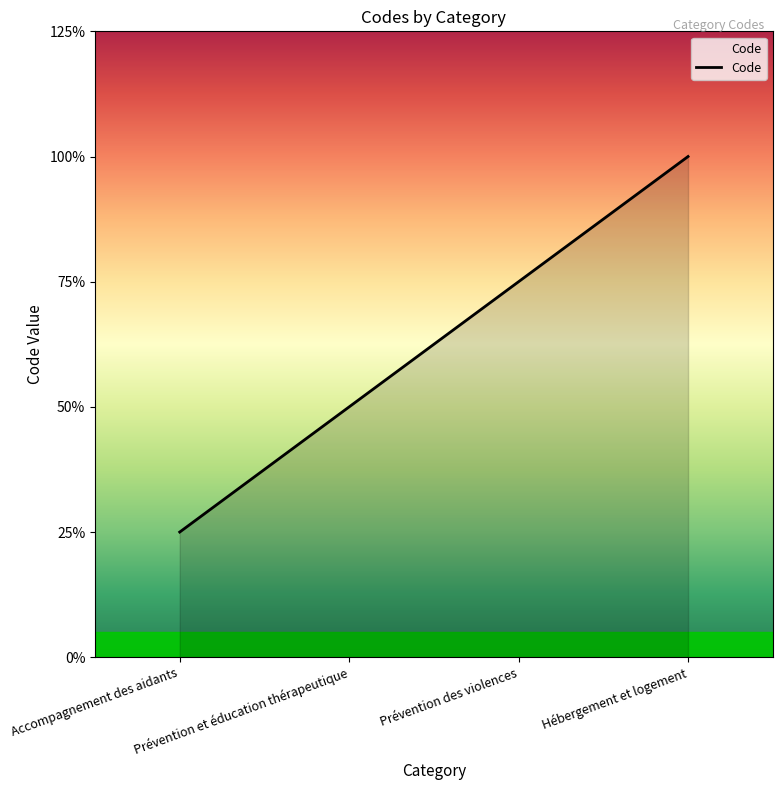

At which label is the value closest to 2?

Prévention et éducation thérapeutique